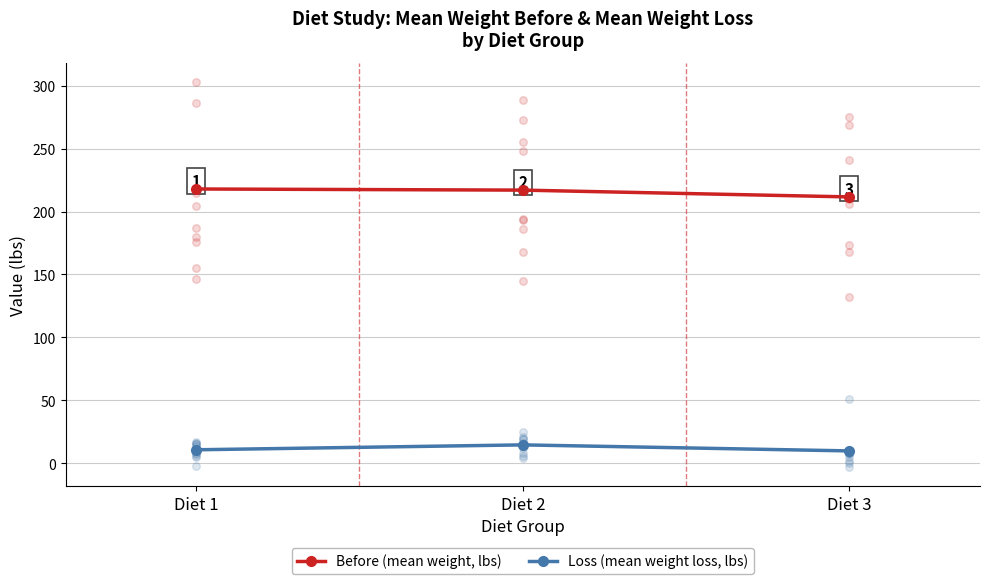

Which series has the largest total across all categories?

Before (mean weight, lbs)